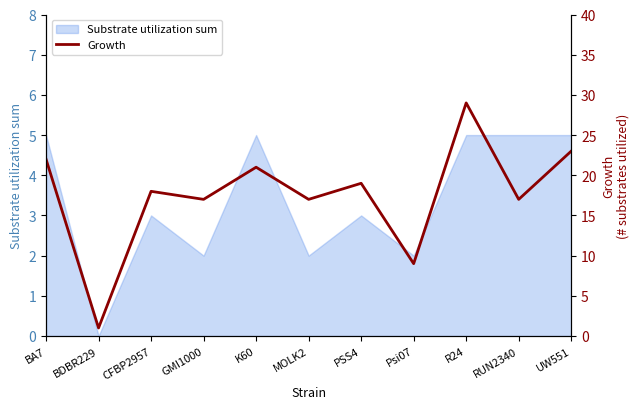

What is the highest value of the Substrate utilization sum series?

5